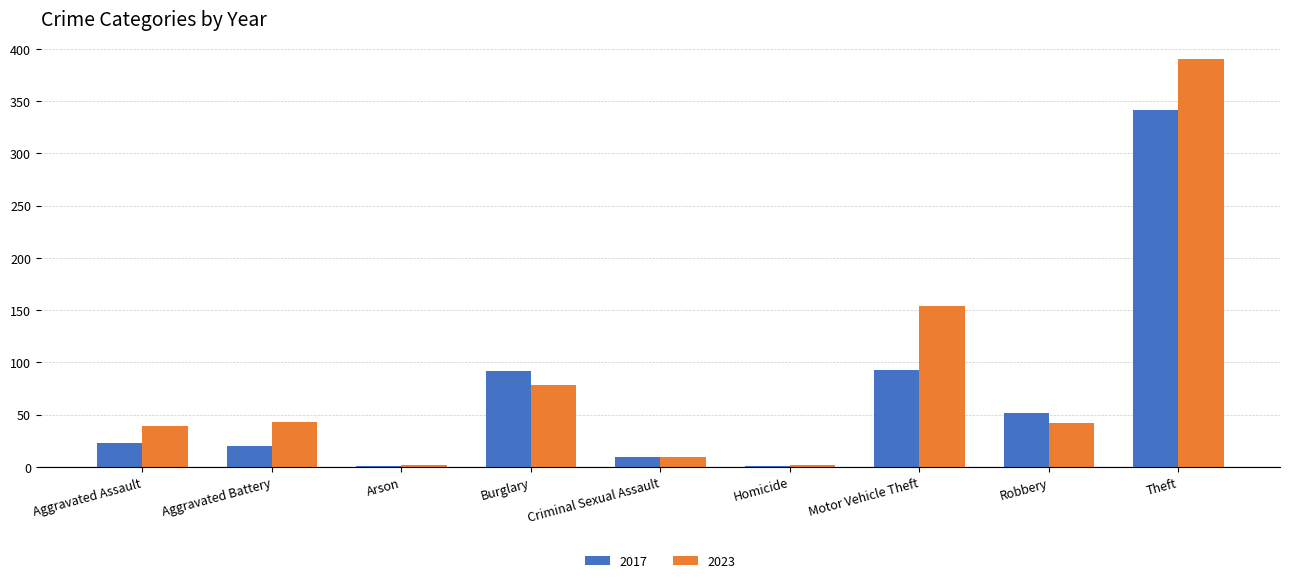

What is the spread (max minus min) of values at Robbery?

9